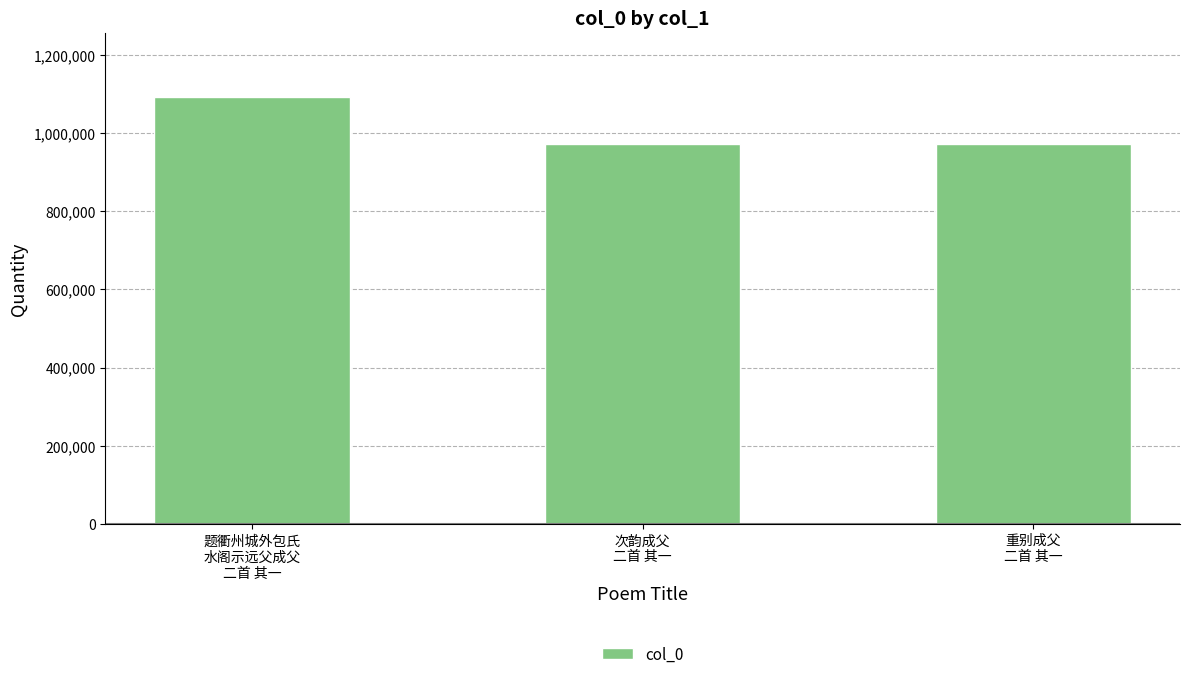

What is the smallest value displayed?

971221